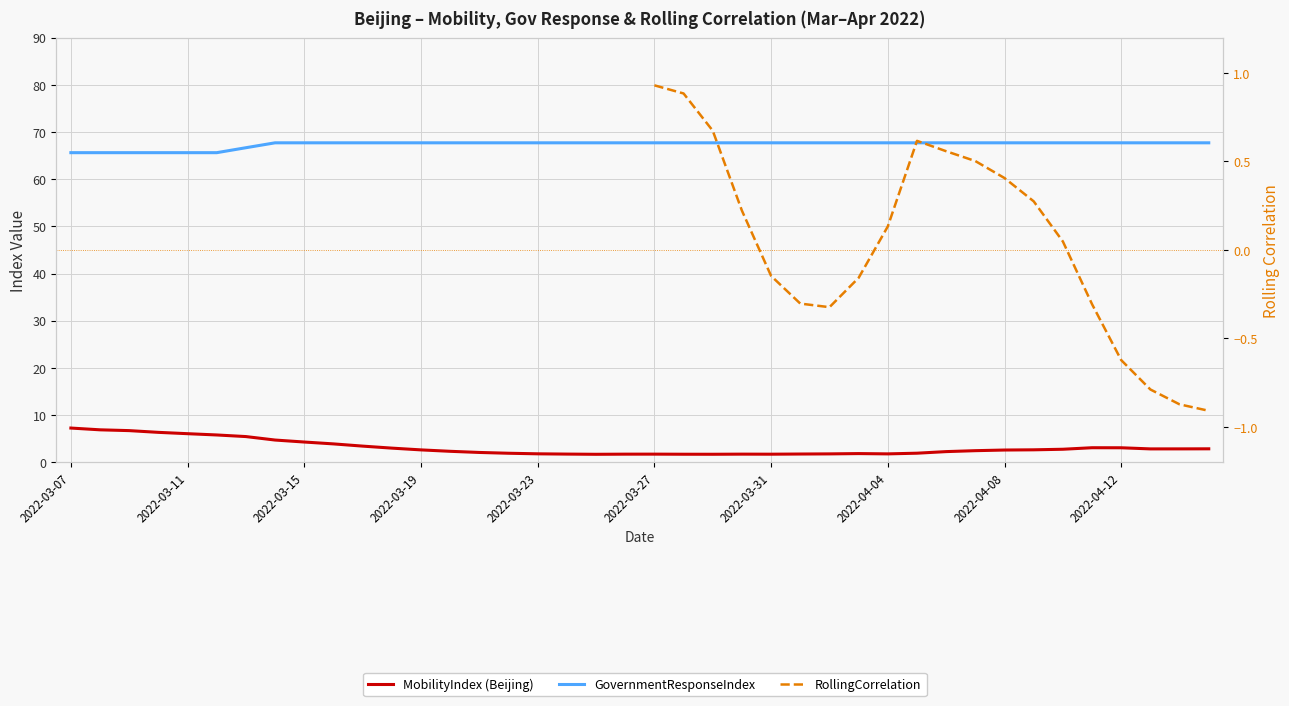

What position from the left is 27?

28